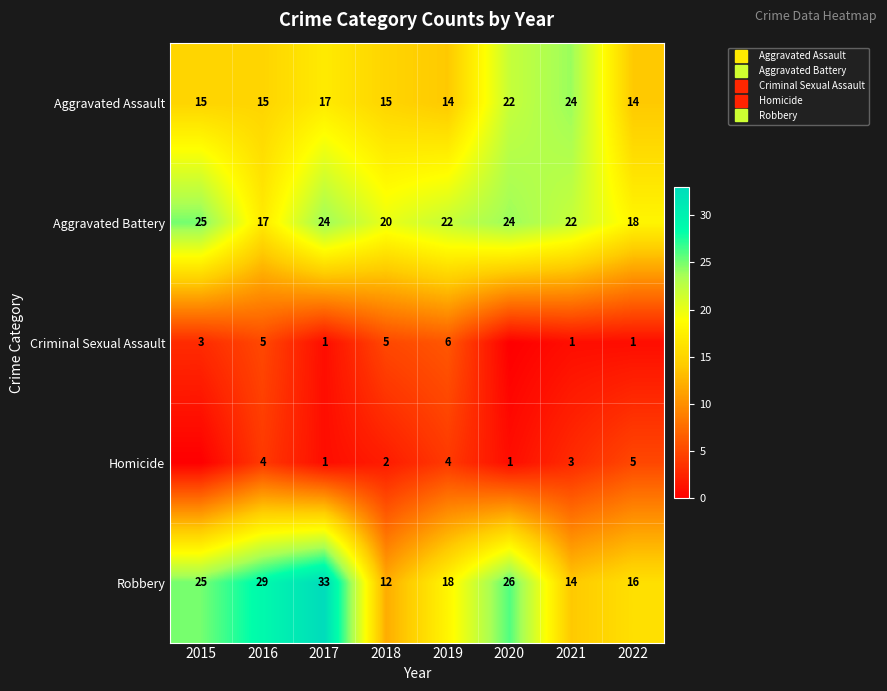

What is the sum of the Criminal Sexual Assault values at 2016 and 2017?

6